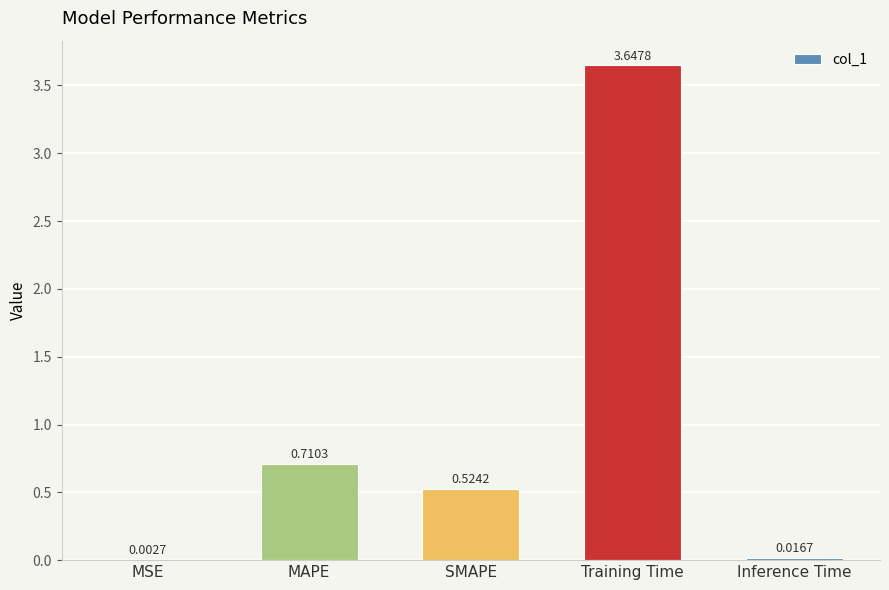

At which category does the chart reach its peak across all series?

Training Time